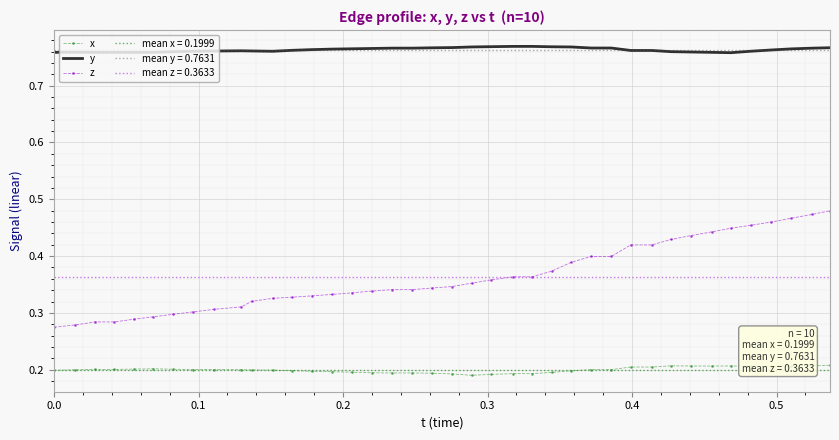

True or false: x and y intersect in this chart.

False